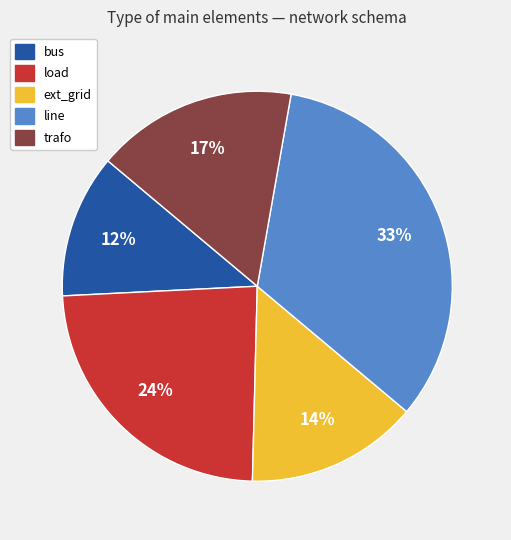

To the nearest percent, what is the average slice percentage?

20%